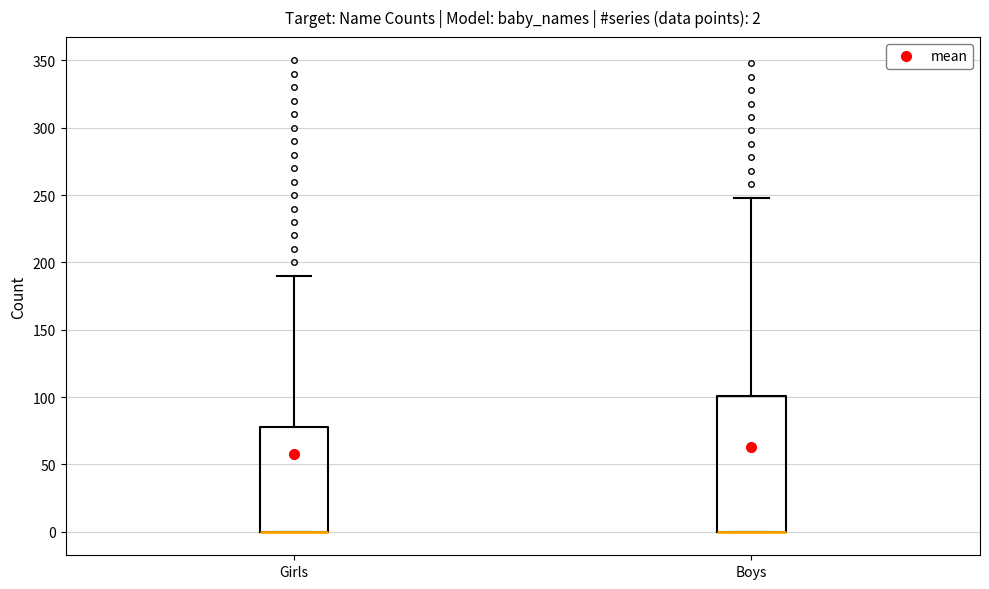

Comparing the boxes themselves (not the whiskers), which one is the tallest?

Boys